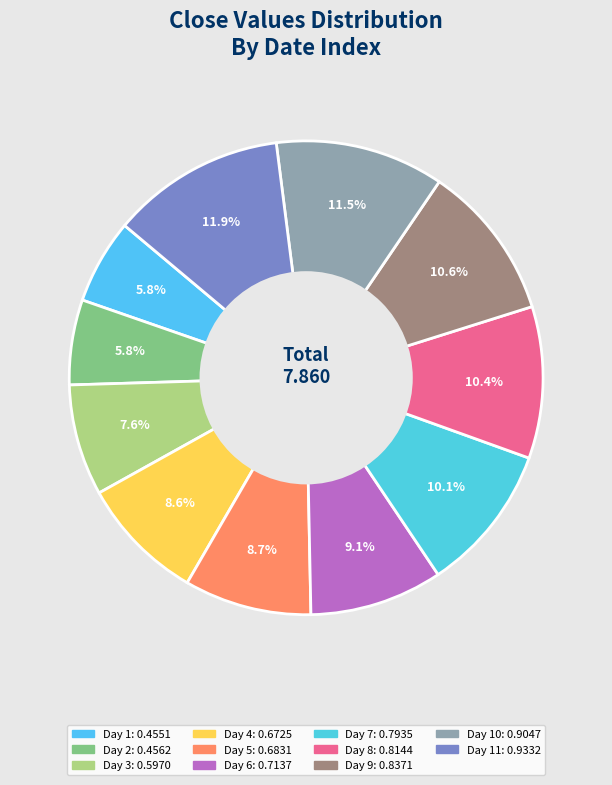

To the nearest percent, what is the average slice percentage?

9%